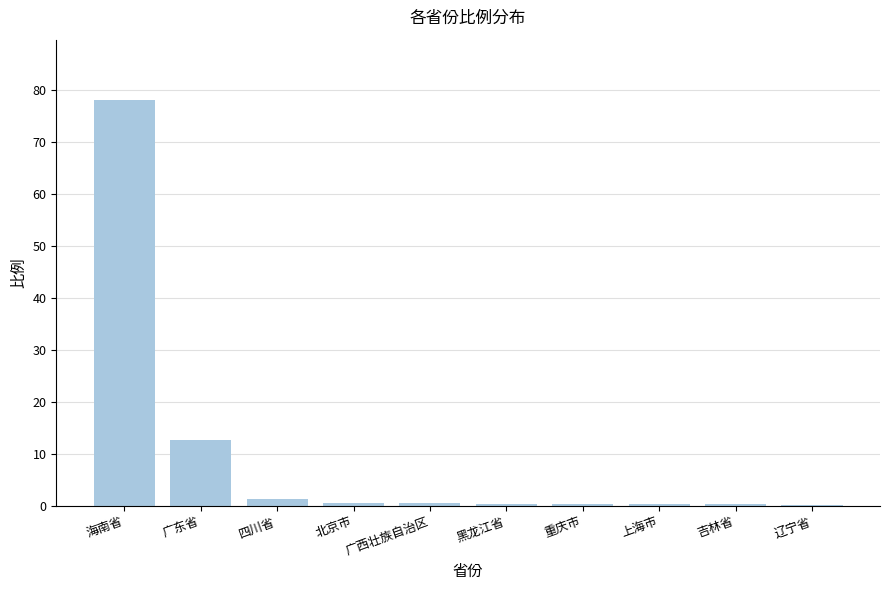

Which category has the highest value across all series?

海南省